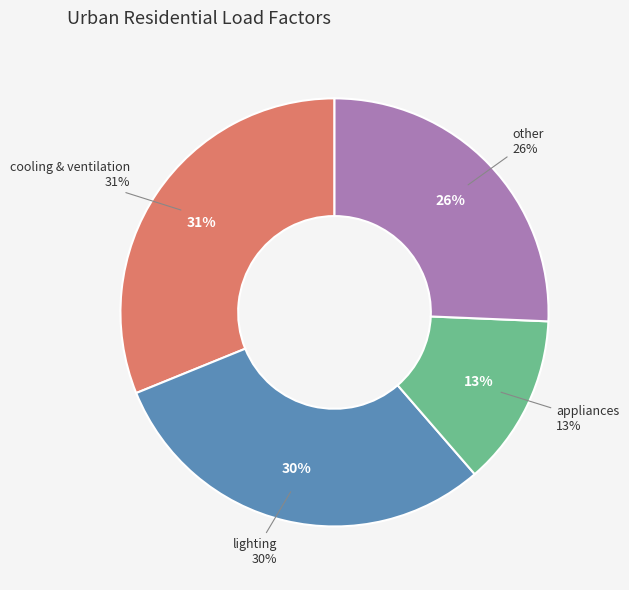

How many slices are in this pie chart?

4